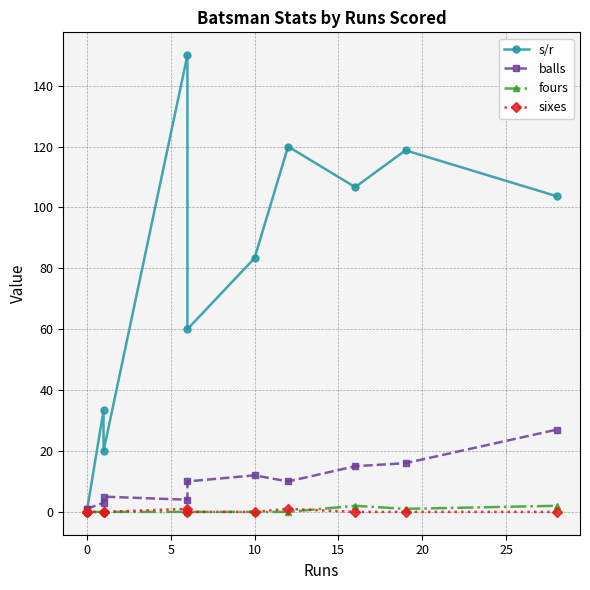

In balls, how many points are higher than both neighbors (excluding endpoints)?

2